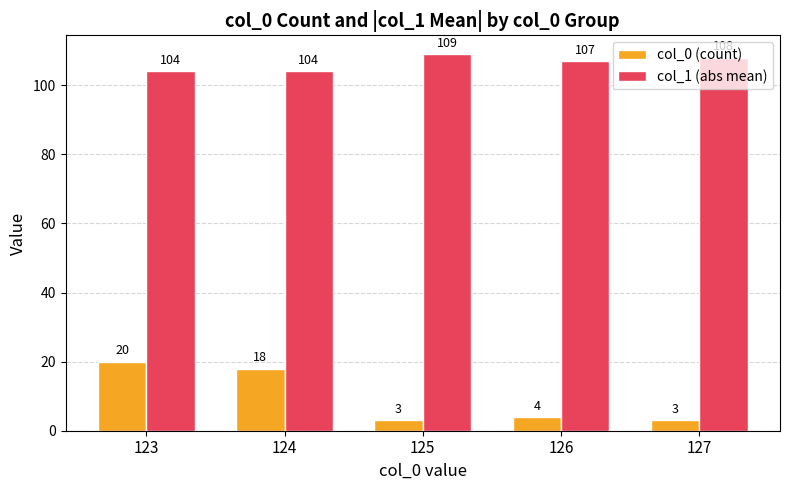

What is the difference between the col_1 (abs mean) values at 123 and 125?

5